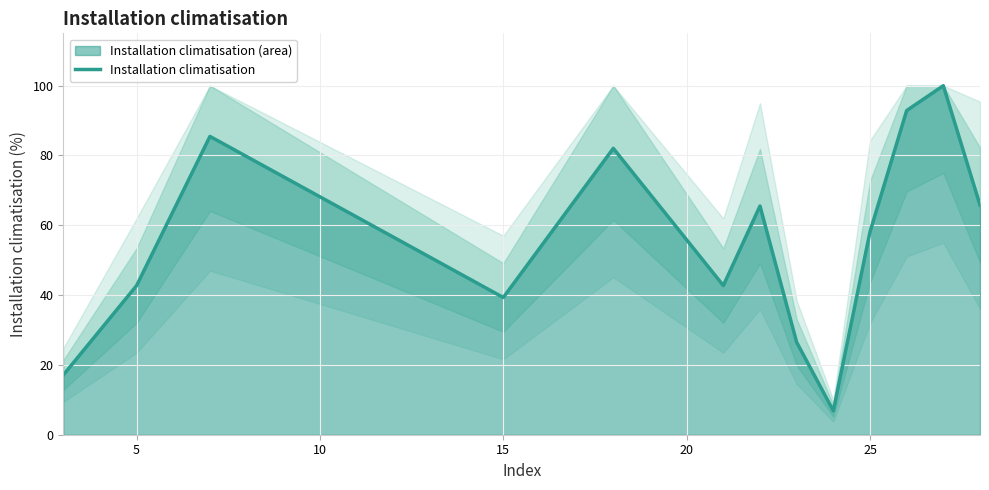

Reading left to right, list all the values displayed in this chart.

17.1	42.7	85.5	39.3	82.1	42.7	65.5	26.5	6.8	58.1	92.9	100.0	65.8